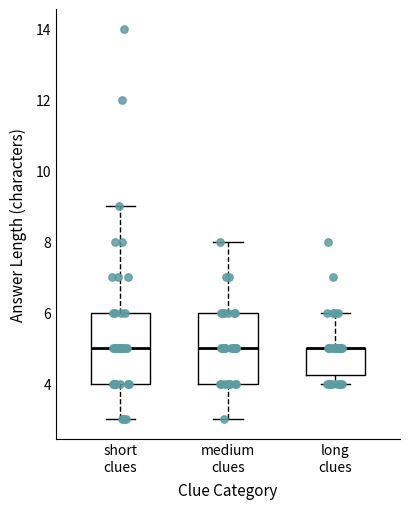

Reading left to right, transcribe this box plot: for each box, give where its median line is, the range the box spans, and where its two whiskers end, as read against the y-axis. The values are not printed on the chart, so give them approximately, as read against the axis.

short clues: median 5.0, box 4.0 to 6.0, whiskers 3.0 to 9.0
medium clues: median 5.0, box 4.0 to 6.0, whiskers 3.0 to 8.0
long clues: median 5.0 (drawn on the box's upper edge), box 4.2 to 5.0, whiskers 4.0 to 6.0